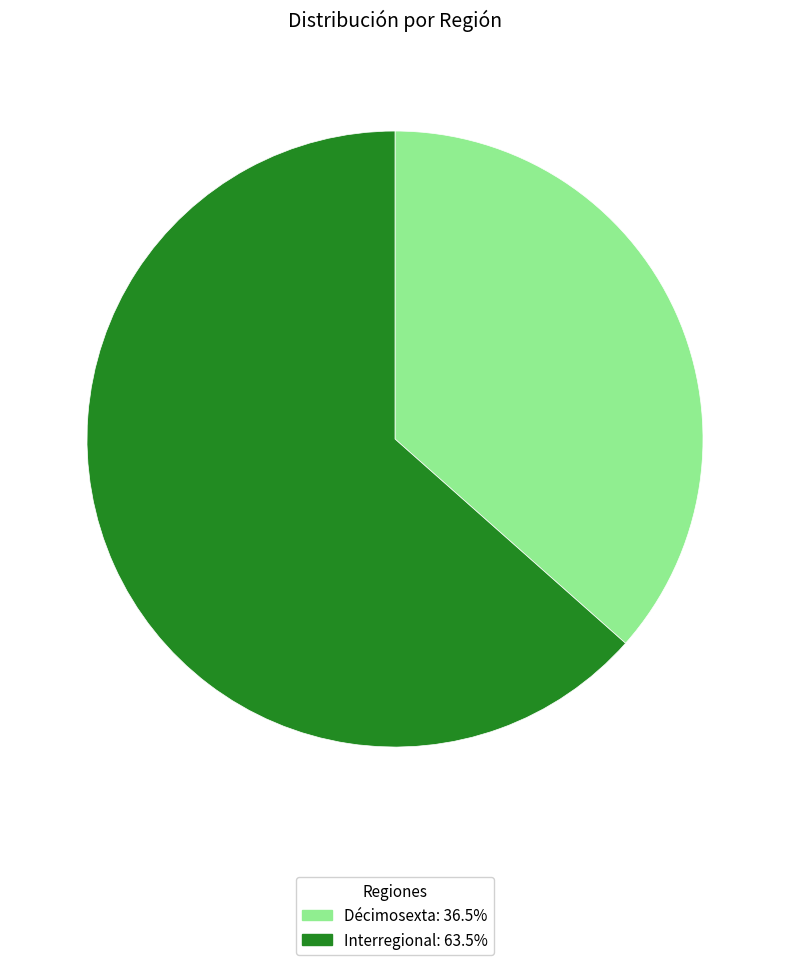

Do Interregional and Décimosexta together represent more than half of the pie?

Yes